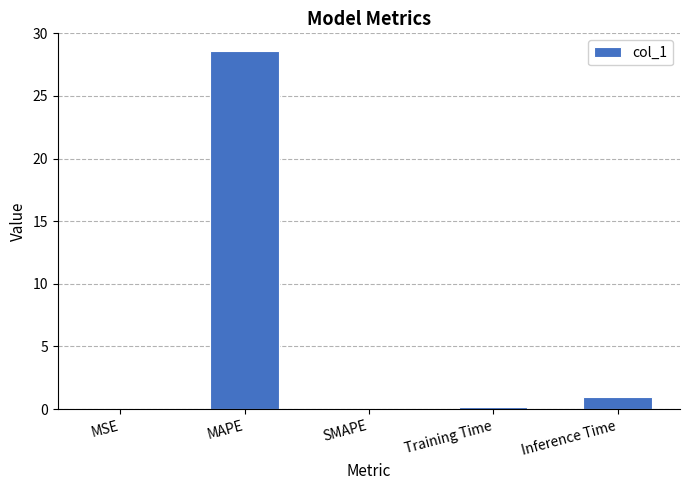

The value at Inference Time is 0.9. True or false?

True